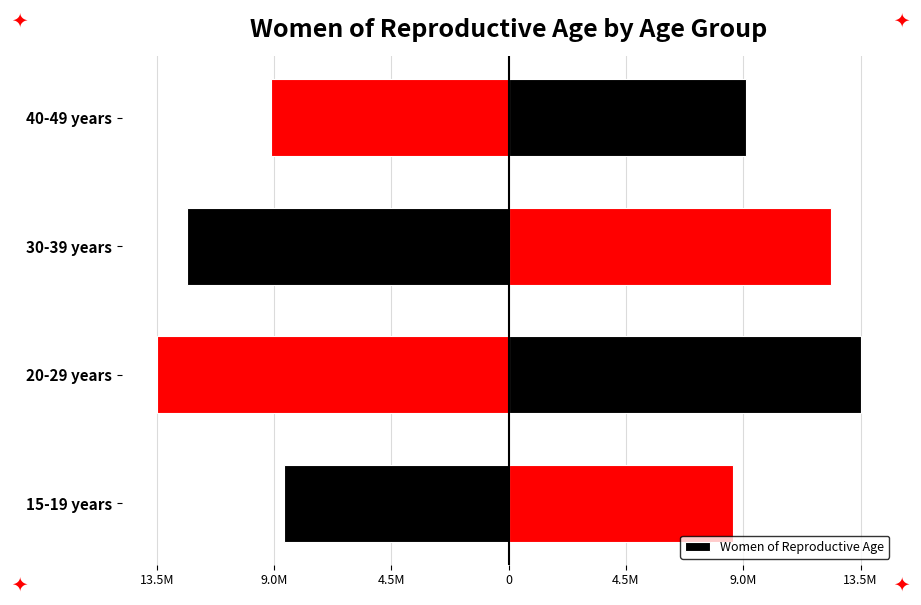

The value at 40-49 years is -15533920. True or false?

False